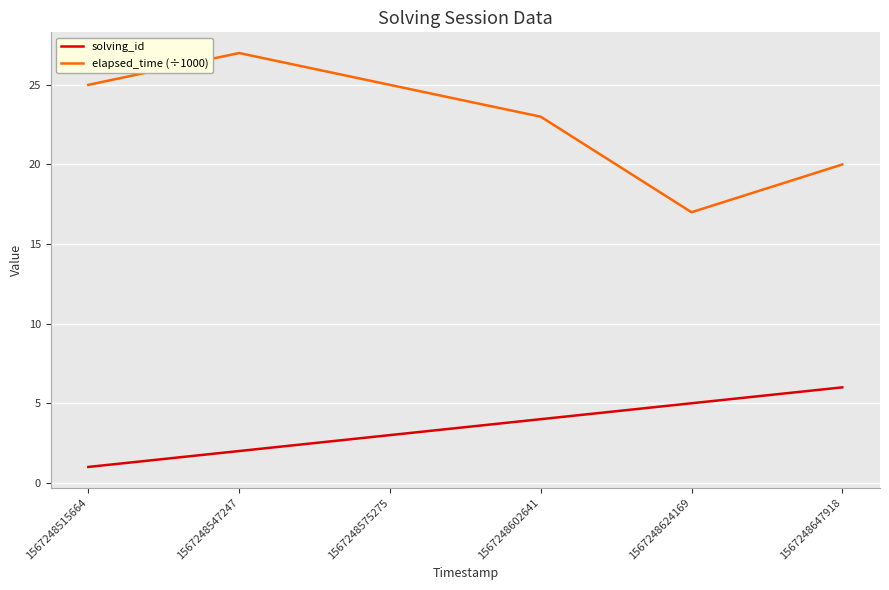

Which series changed the most between 1567248515664 and 1567248547247?

elapsed_time (÷1000)